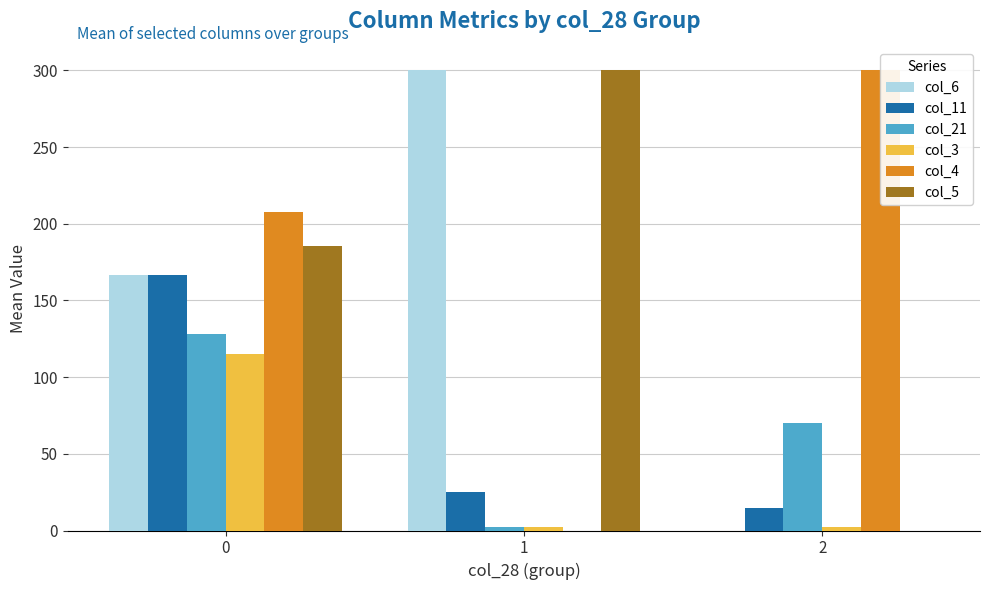

What is the difference between the highest and lowest values at 1?

300.0